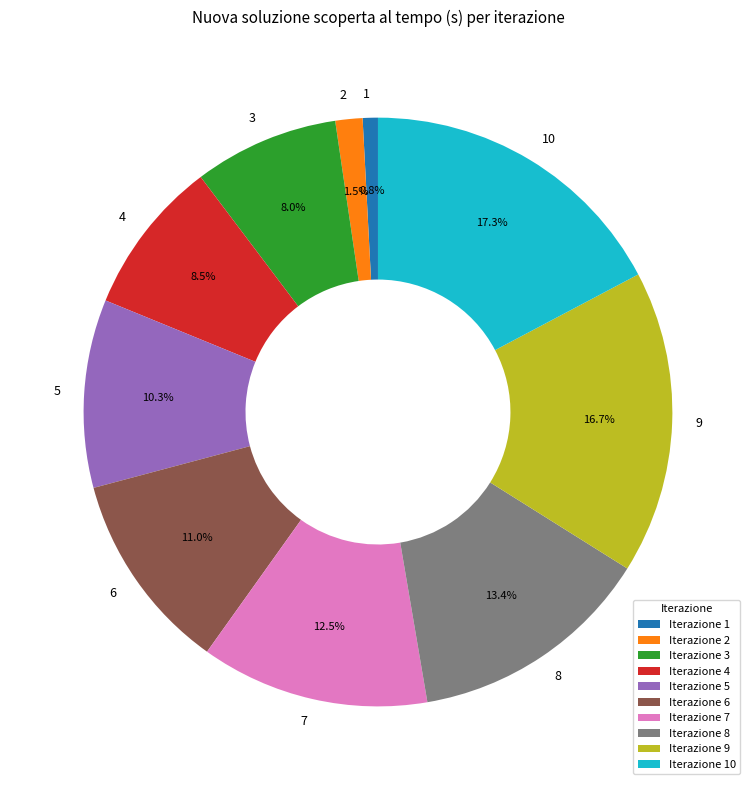

True or false: 1 accounts for 7% of the total.

False